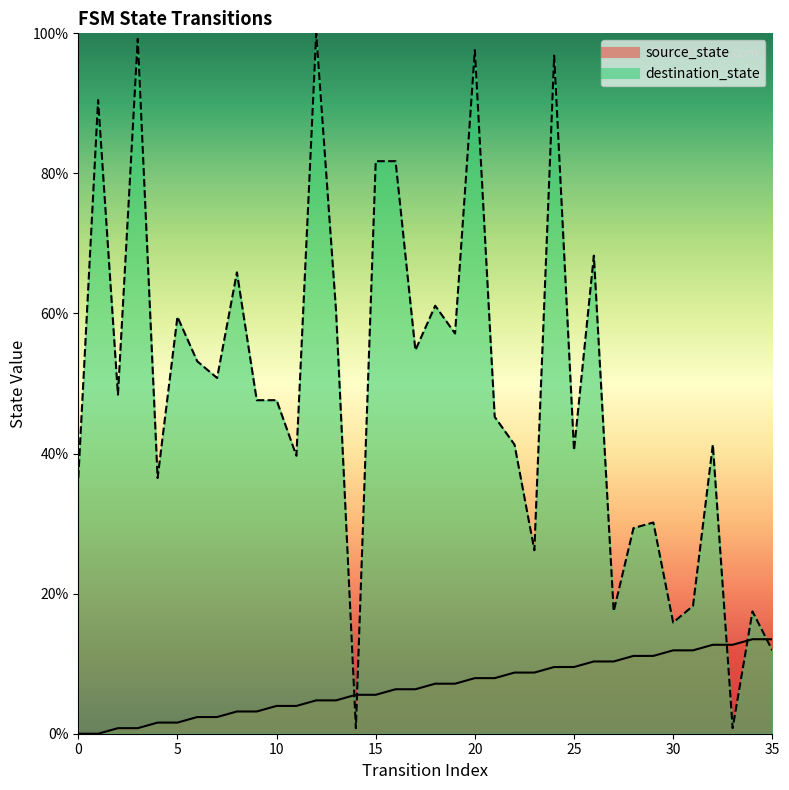

What are all the series names shown in the legend?

source_state, destination_state